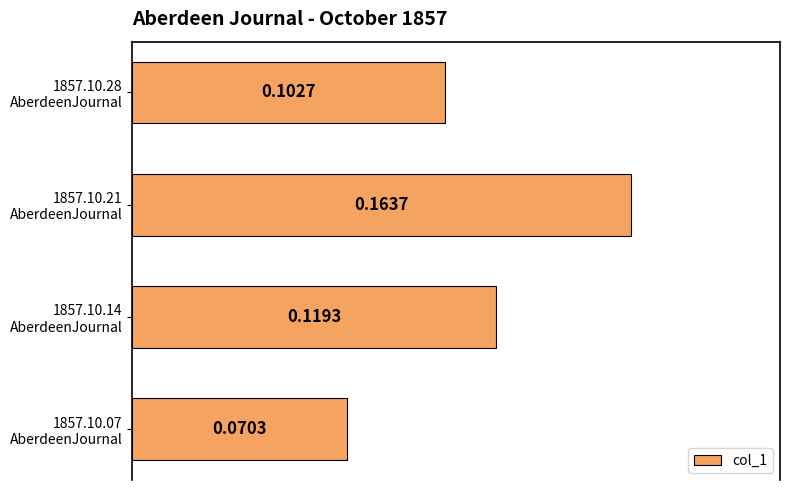

Which category has the highest value across all series?

1857.10.21
AberdeenJournal